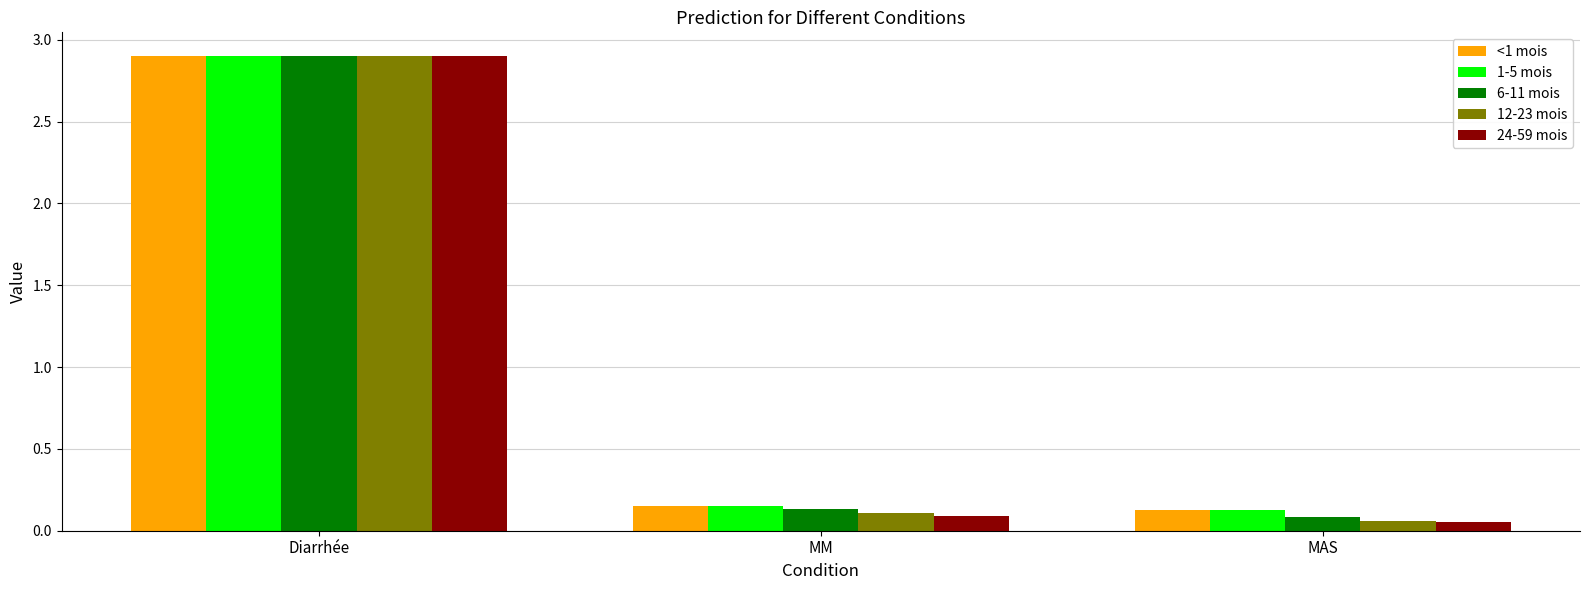

Is it true that 24-59 mois equals 4.0 at Diarrhée?

False